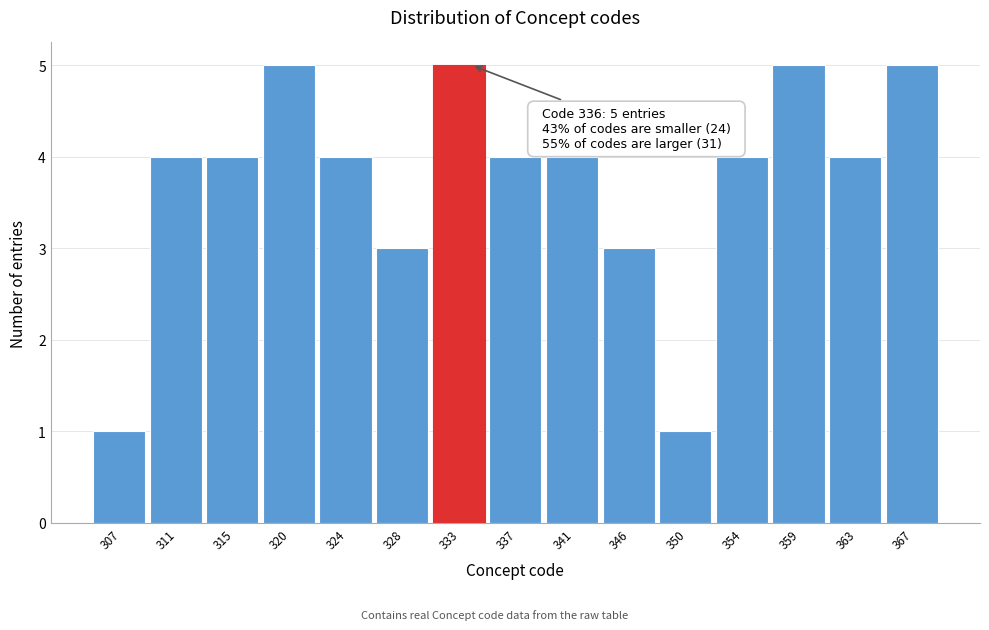

Reading right to left, what are all the values shown in this chart?

367=5	363=4	359=5	354=4	350=1	346=3	341=4	337=4	333=5	328=3	324=4	320=5	315=4	311=4	307=1